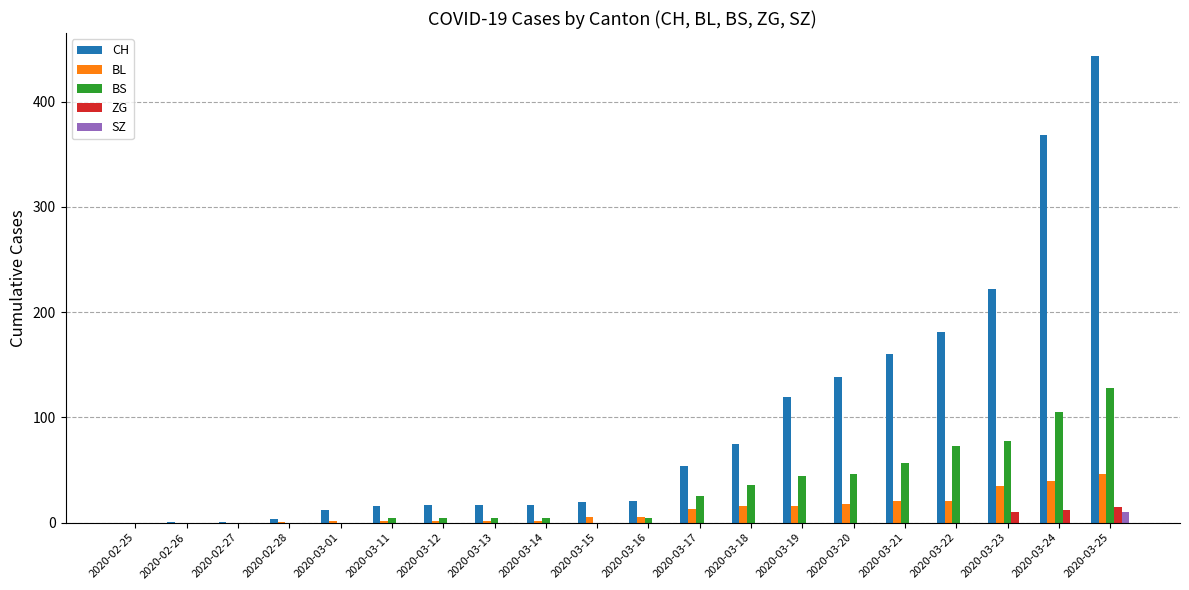

What is the sum of the CH values at 2020-03-22 and 2020-02-26?

182